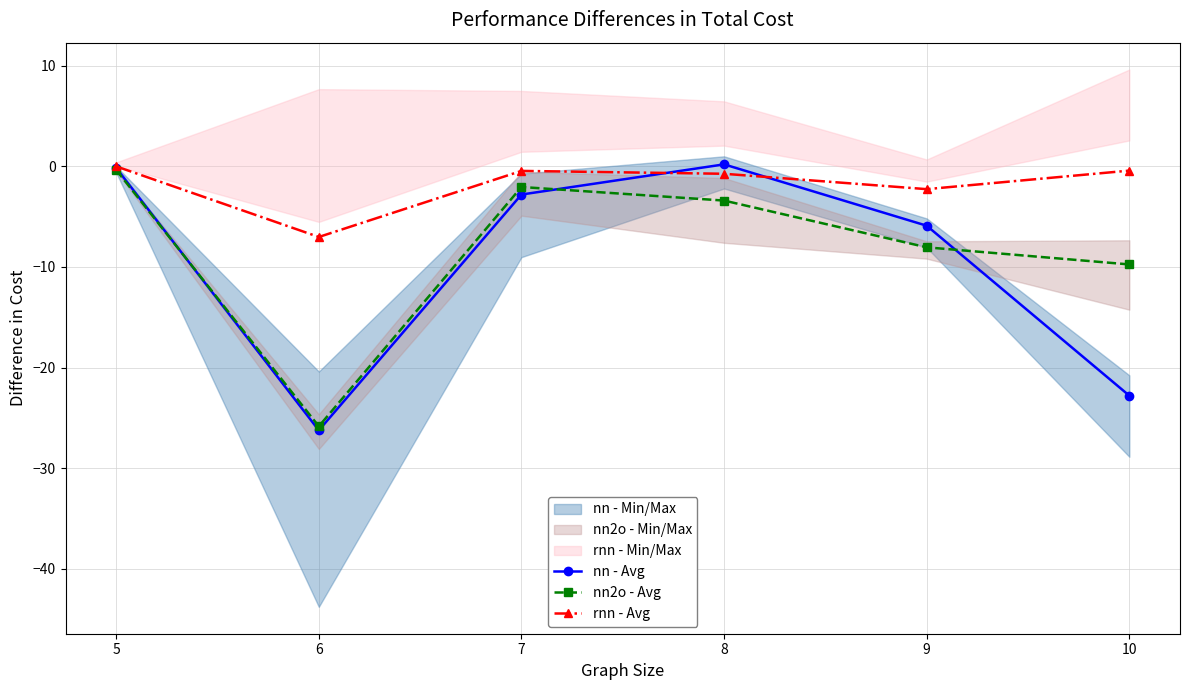

How many times do nn2o - Avg and nn - Avg cross each other?

3